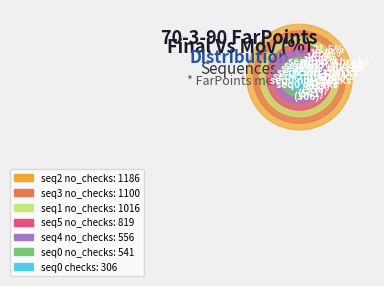

What is the change in value from seq1 no_checks to seq3 no_checks?

+83.9